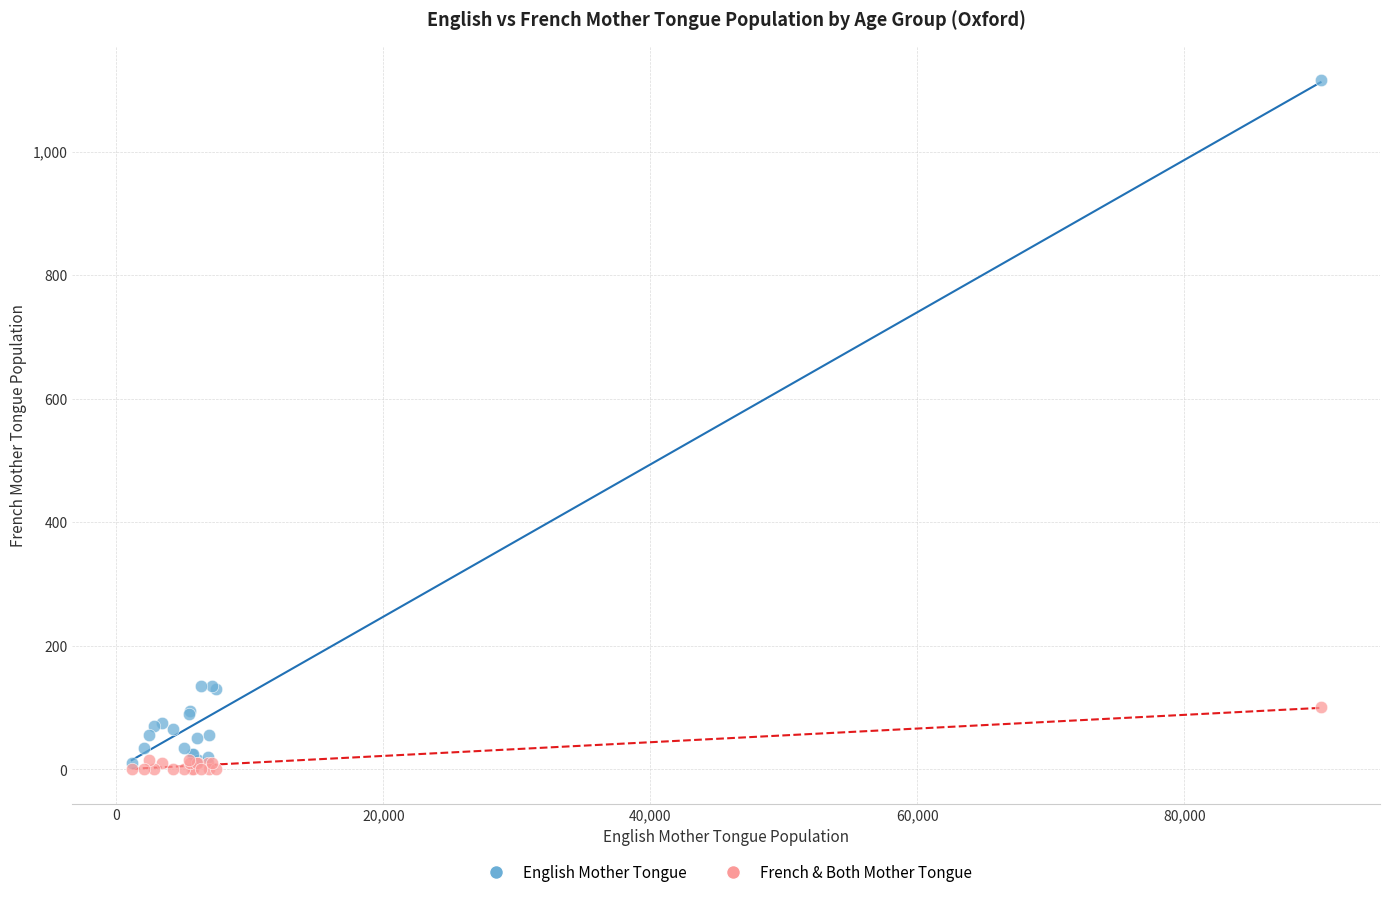

What are all the series names shown in the legend?

English Mother Tongue, French & Both Mother Tongue